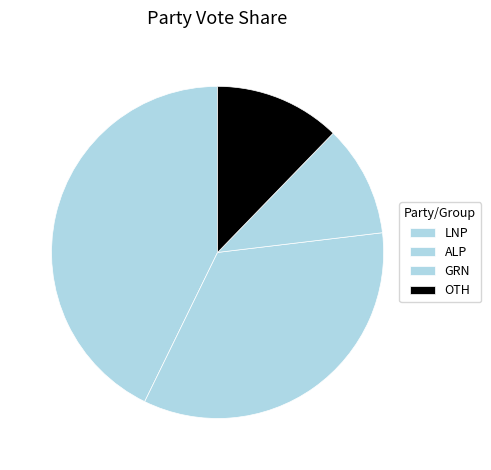

Which has a higher value, OTH or LNP?

LNP